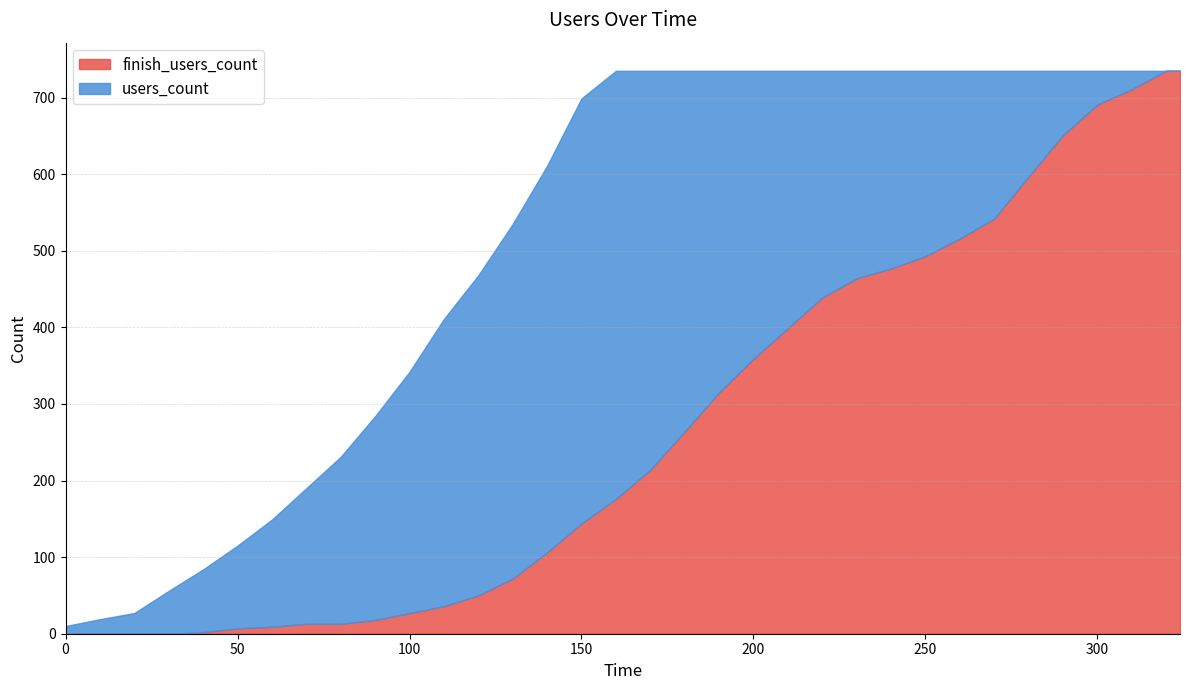

Rank the series by their maximum value, from lowest to highest.

finish_users_count, users_count